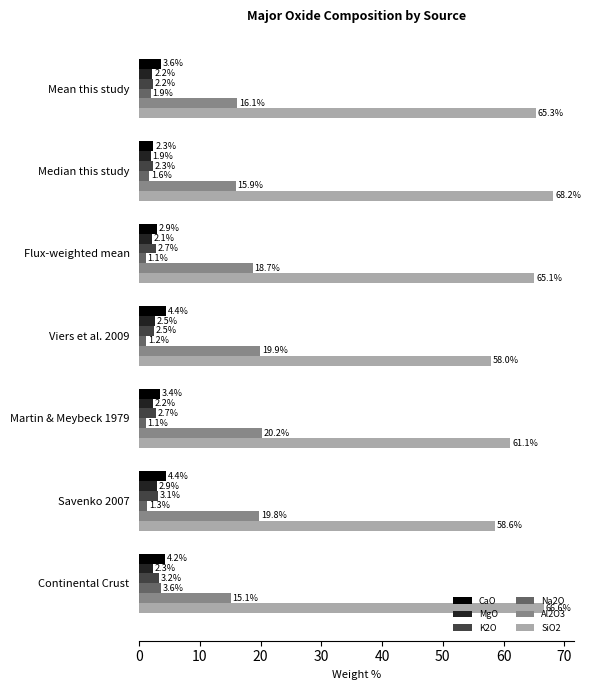

List the series in order of their peak value, highest first.

SiO2, Al2O3, CaO, Na2O, K2O, MgO